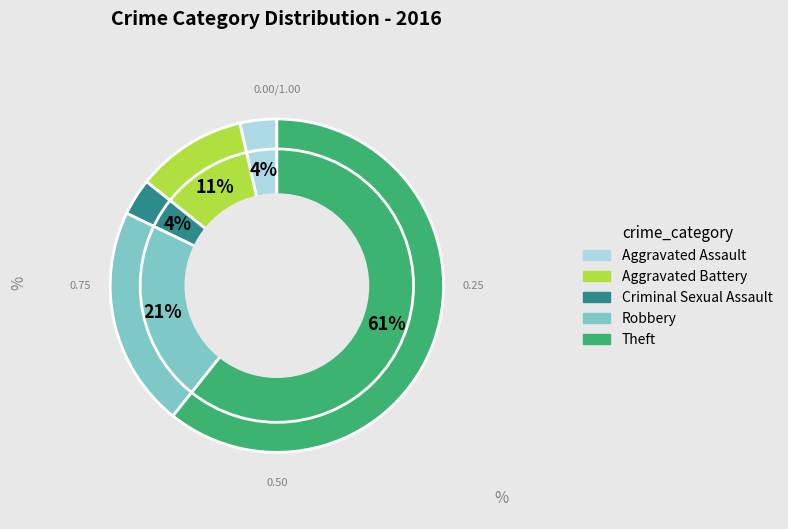

What percentage is the Aggravated Battery slice, to the nearest percent?

11%